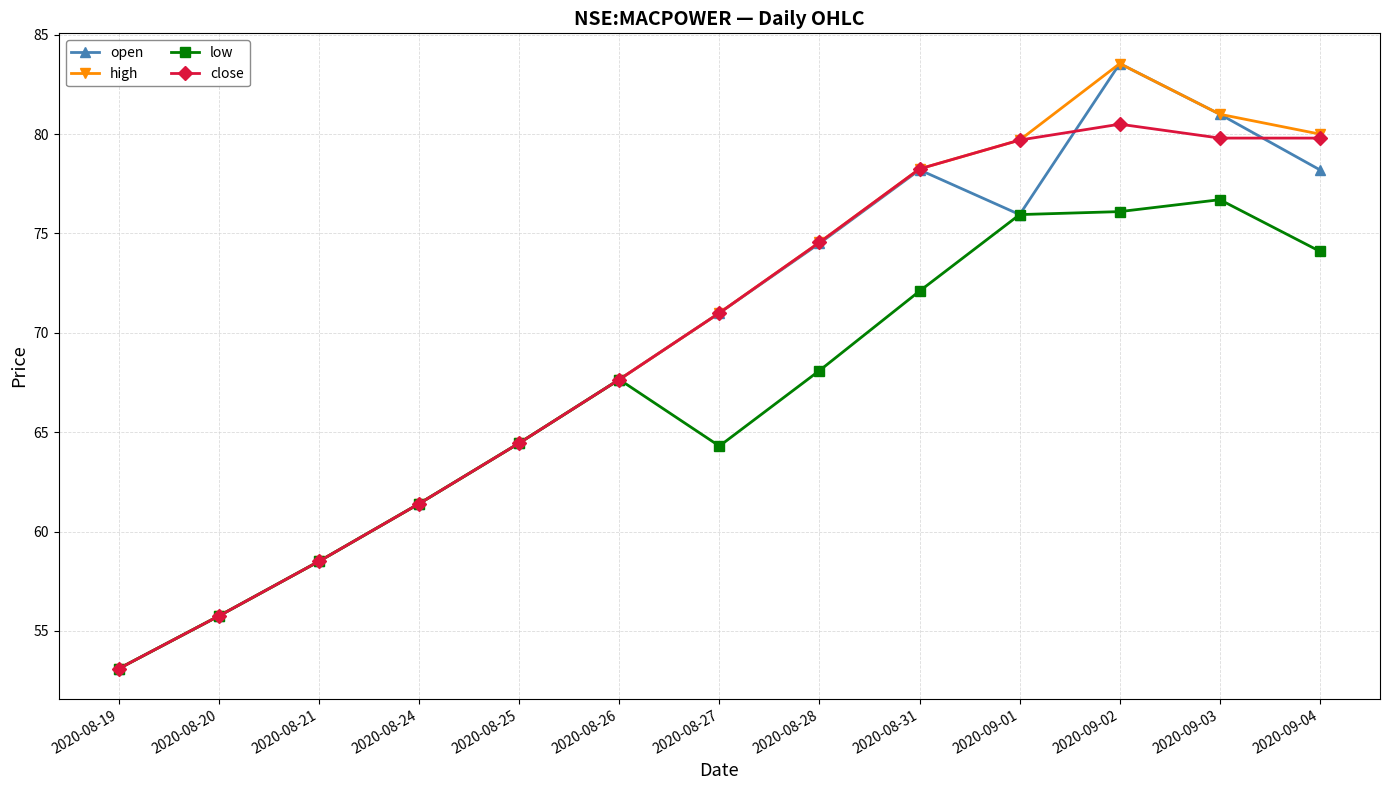

What is the label of the 11th point from the left?

2020-09-02